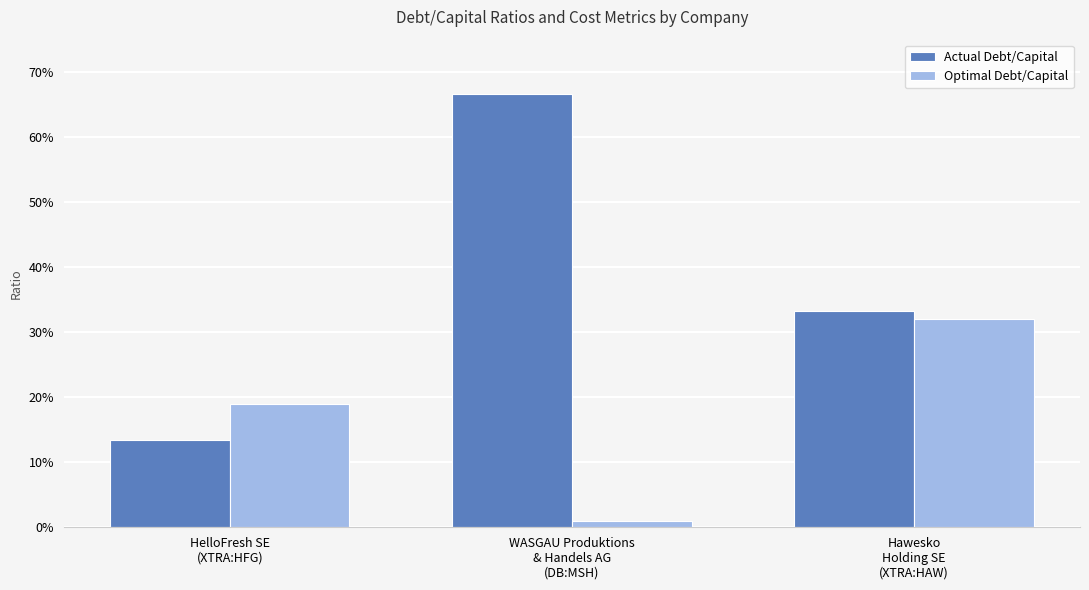

List the series in order of their overall mean, highest first.

Actual Debt/Capital, Optimal Debt/Capital